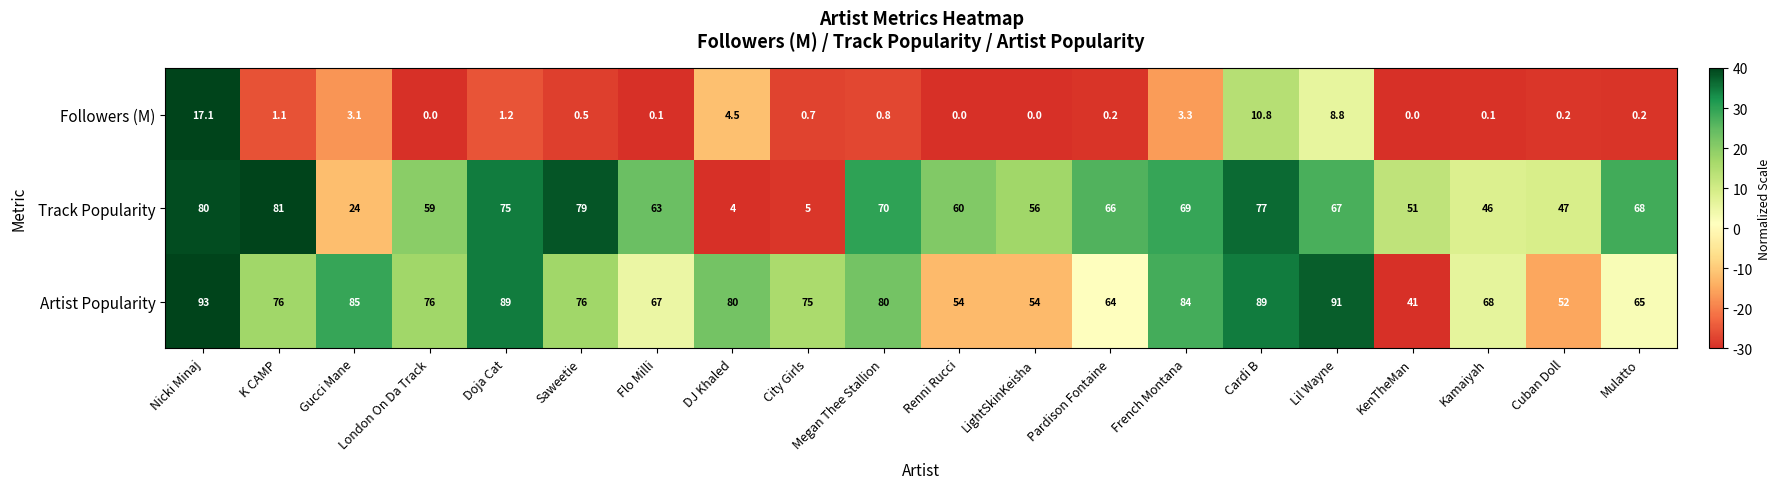

Which series has the widest spread of values?

Track Popularity